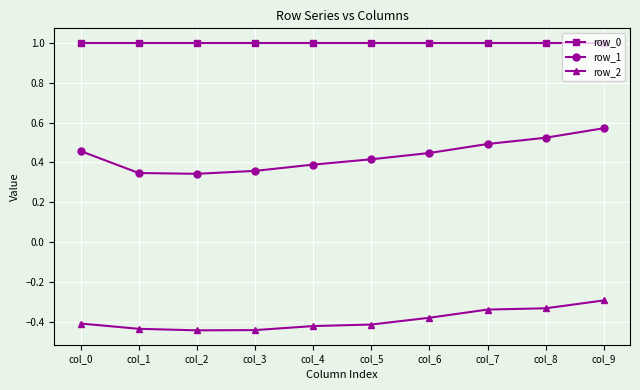

List the series in order of their overall mean, highest first.

row_0, row_1, row_2